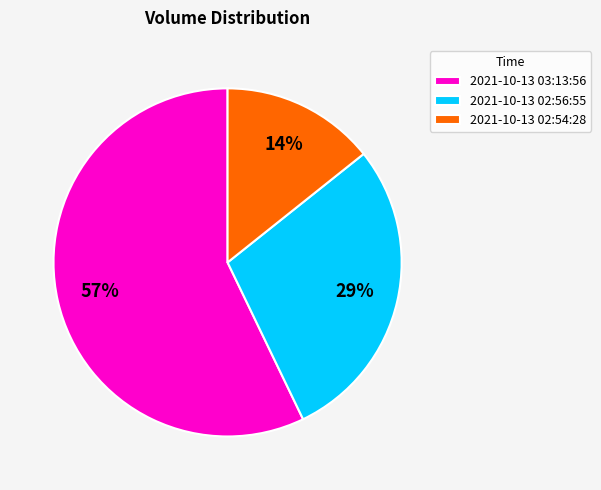

Count the number of slices in the pie.

3